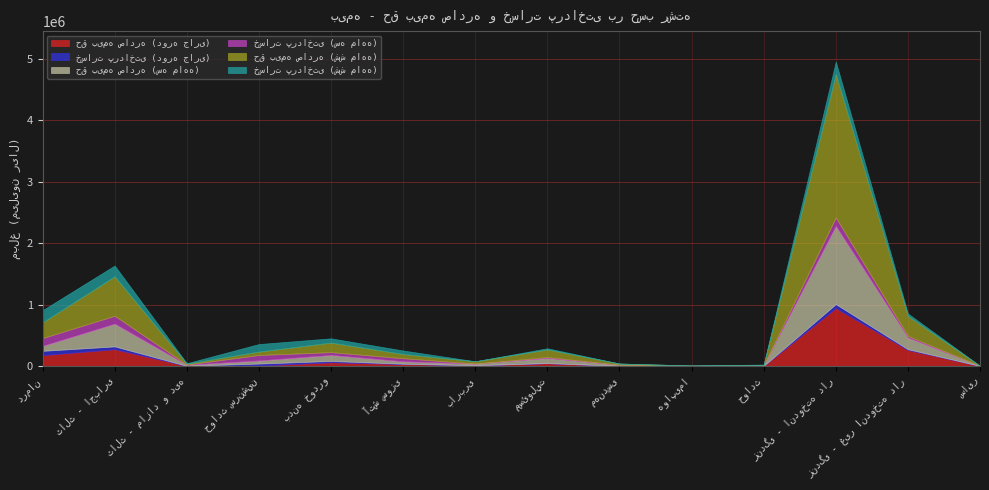

What is the highest value of the حق بیمه صادره (سه ماهه) series?

1272091